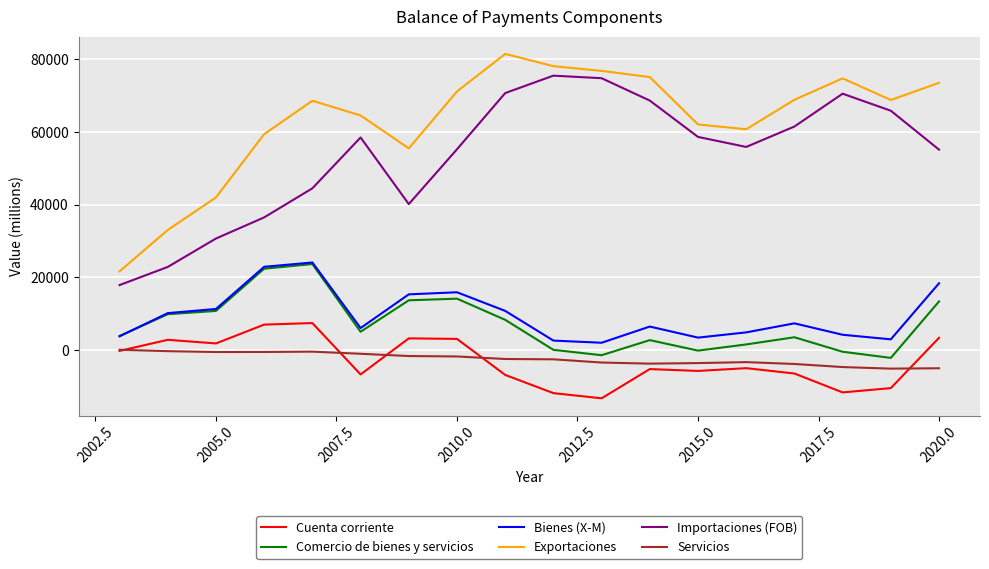

In Bienes (X-M), how many points are higher than both neighbors (excluding endpoints)?

4